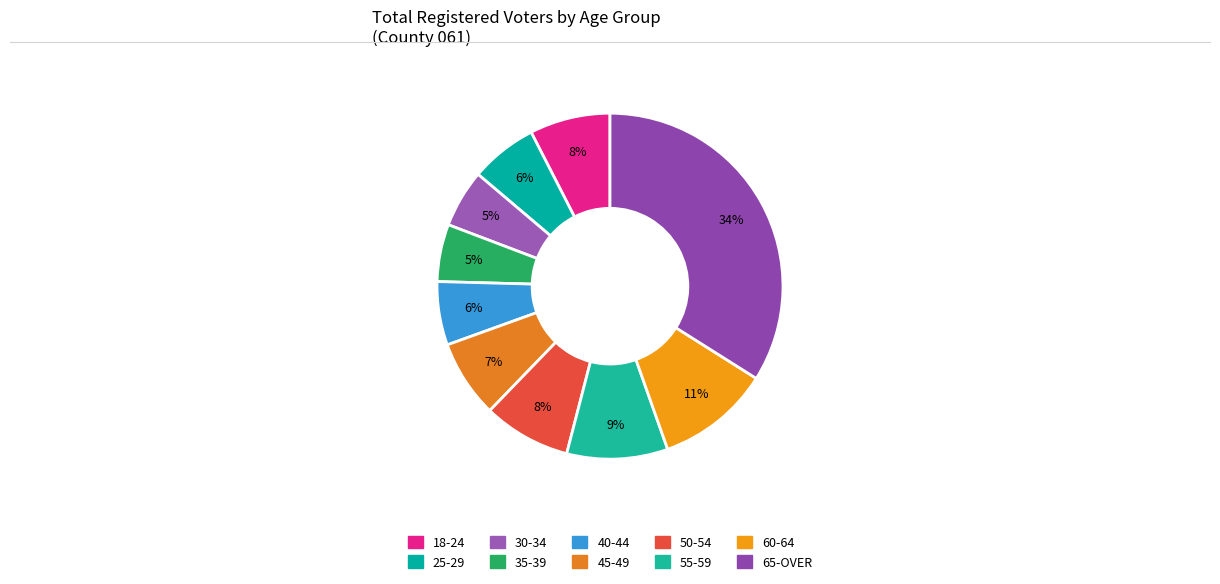

Does 50-54 account for over 50% of the chart?

No